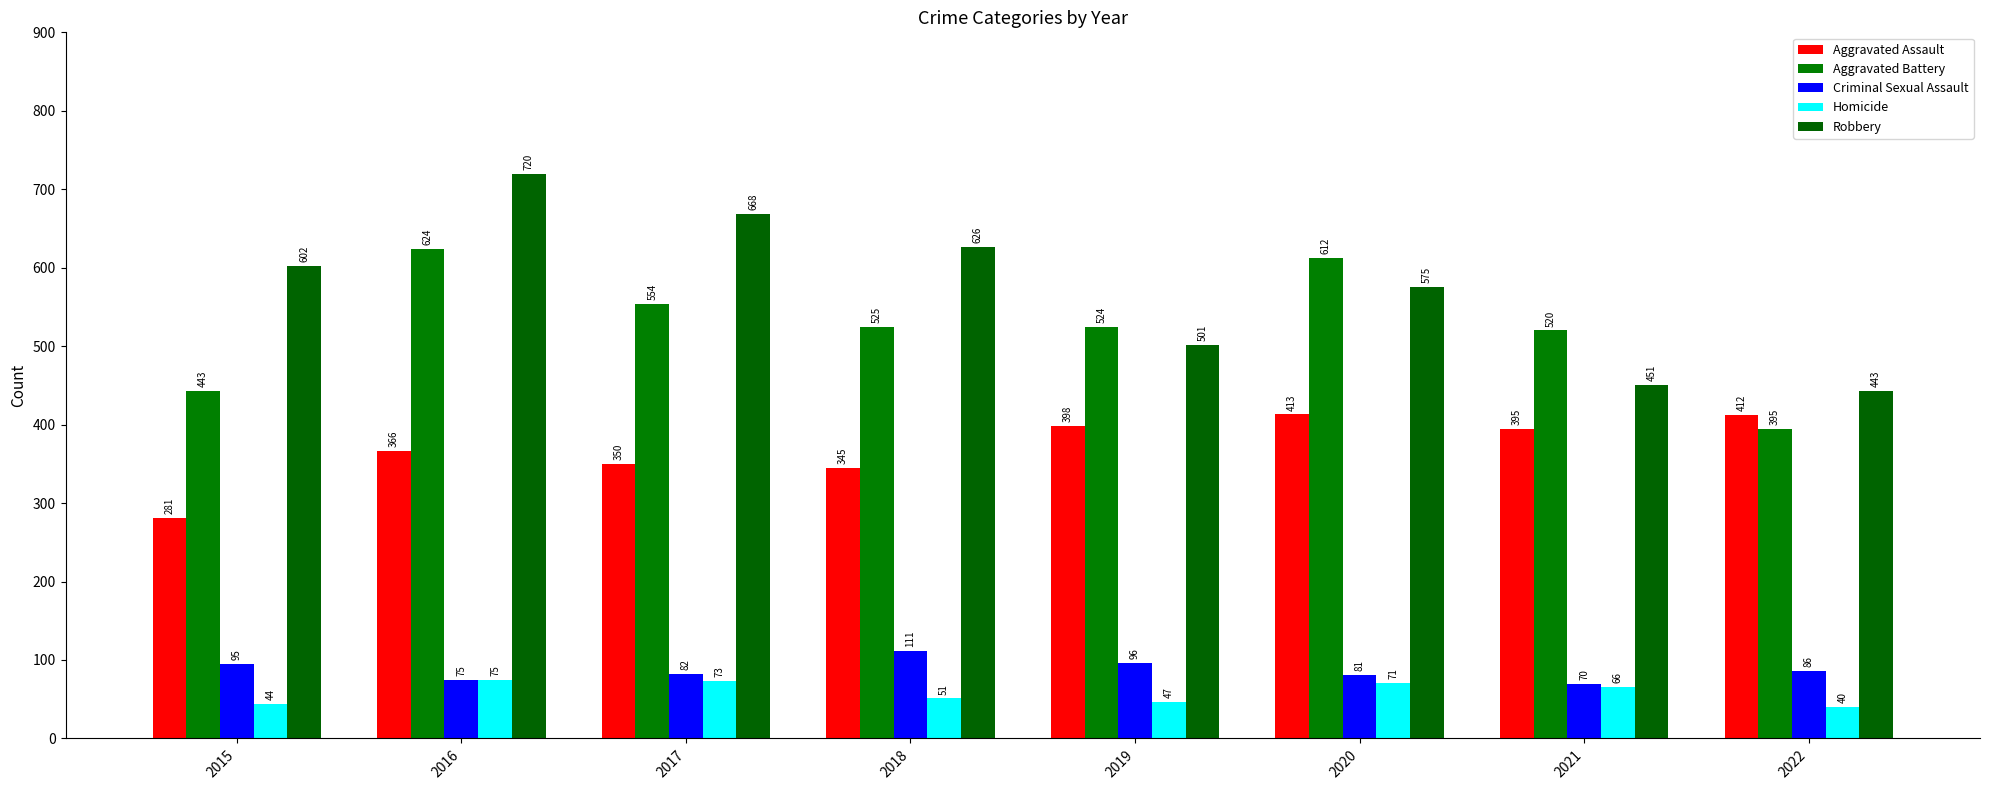

What is the value of the Aggravated Assault bar at the 2nd from the left?

366